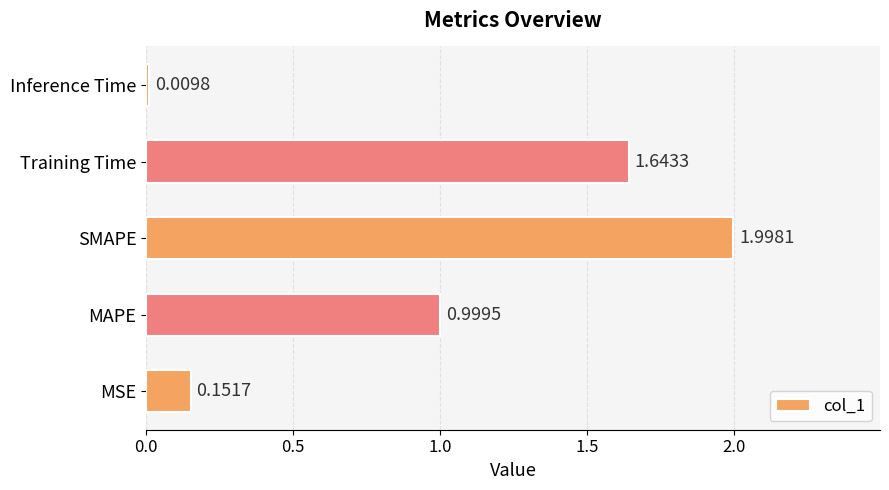

Rank the categories by value from lowest to highest.

Inference Time, MSE, MAPE, Training Time, SMAPE